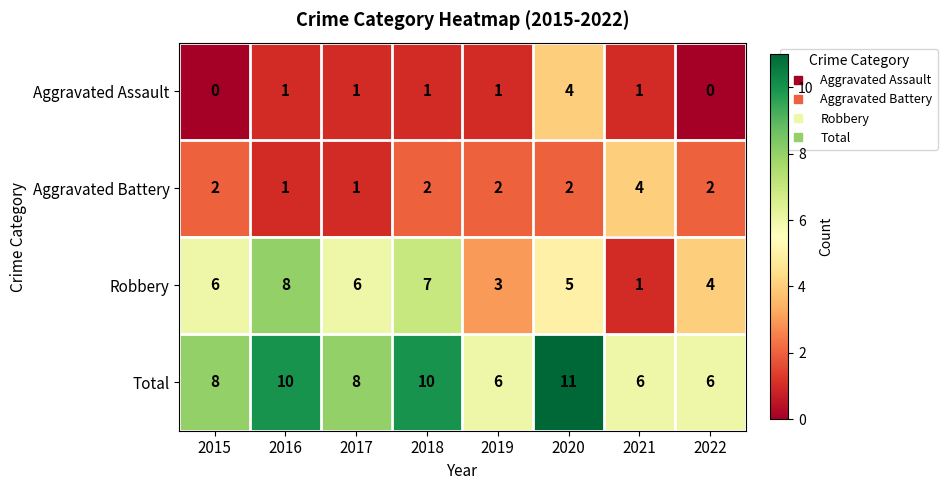

What is the sum of the Aggravated Assault values at 2016 and 2020?

5